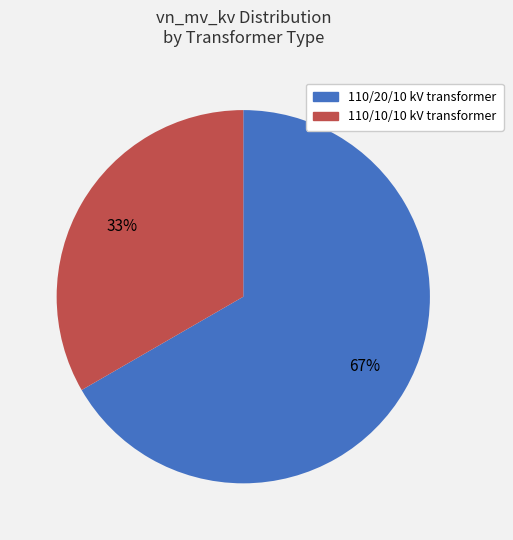

Does any single category account for the majority?

Yes